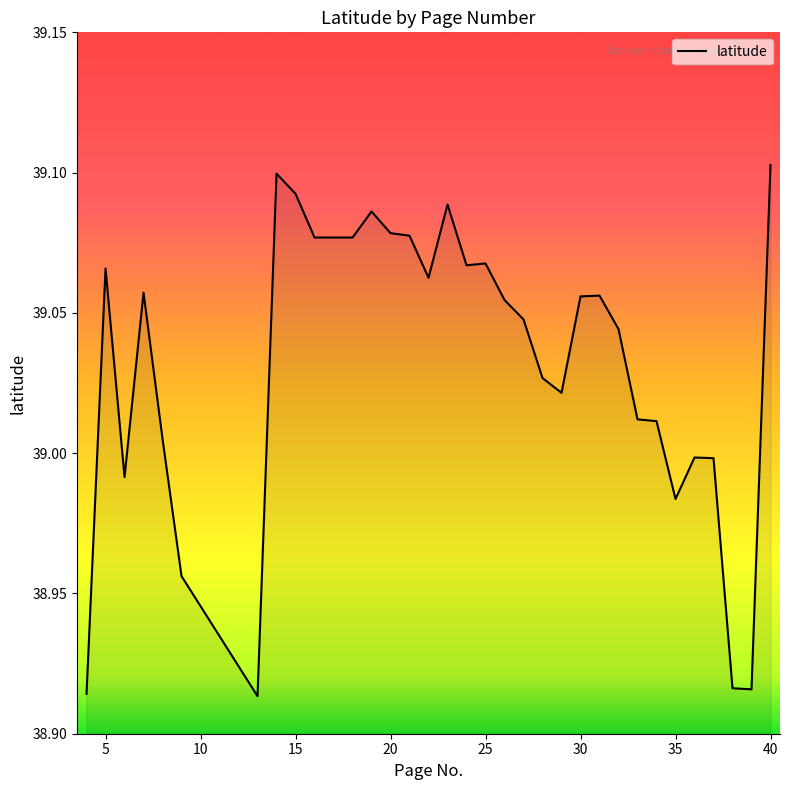

Rank the categories by value from highest to lowest.

40, 14, 15, 23, 19, 20, 21, 16, 17, 18, 25, 24, 5, 22, 7, 31, 30, 26, 27, 32, 28, 29, 33, 34, 8, 36, 37, 6, 35, 9, 38, 39, 4, 13